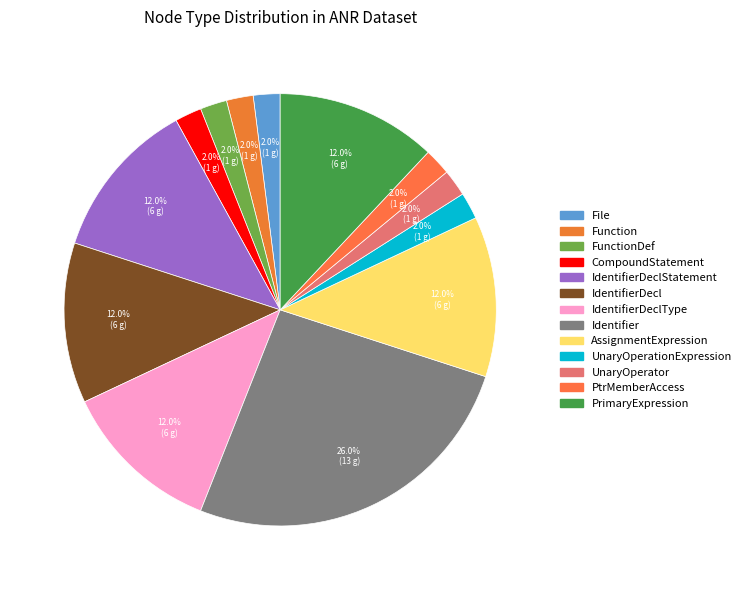

Does any single category account for the majority?

No